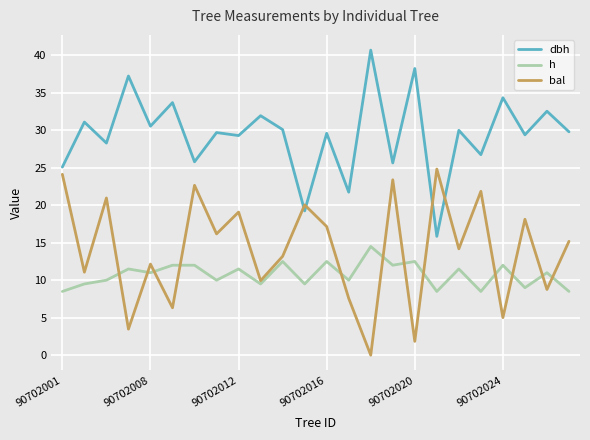

Which series has the largest total across all categories?

dbh